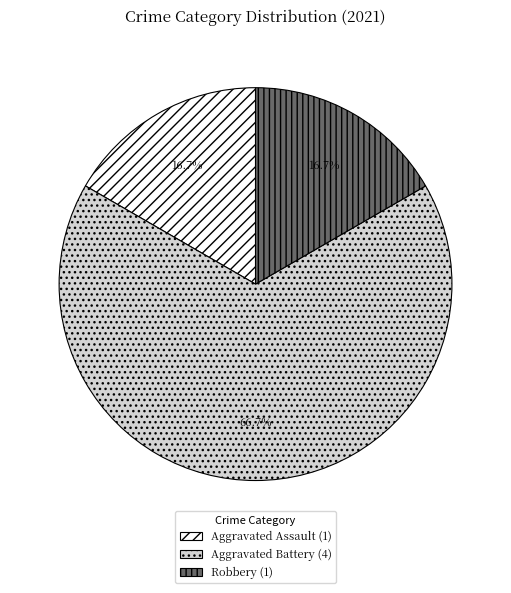

Does Robbery represent more than half of the total?

No